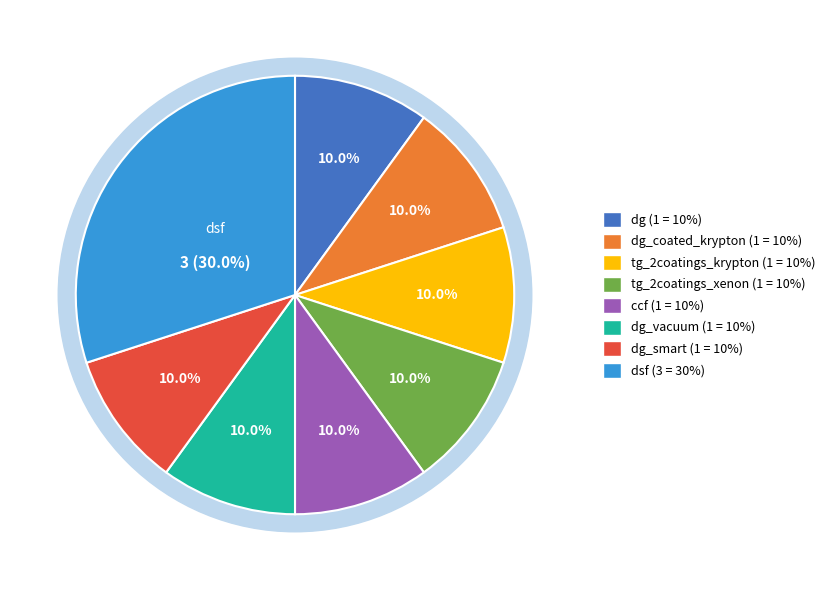

The ccf slice represents 10% of the pie. True or false?

True